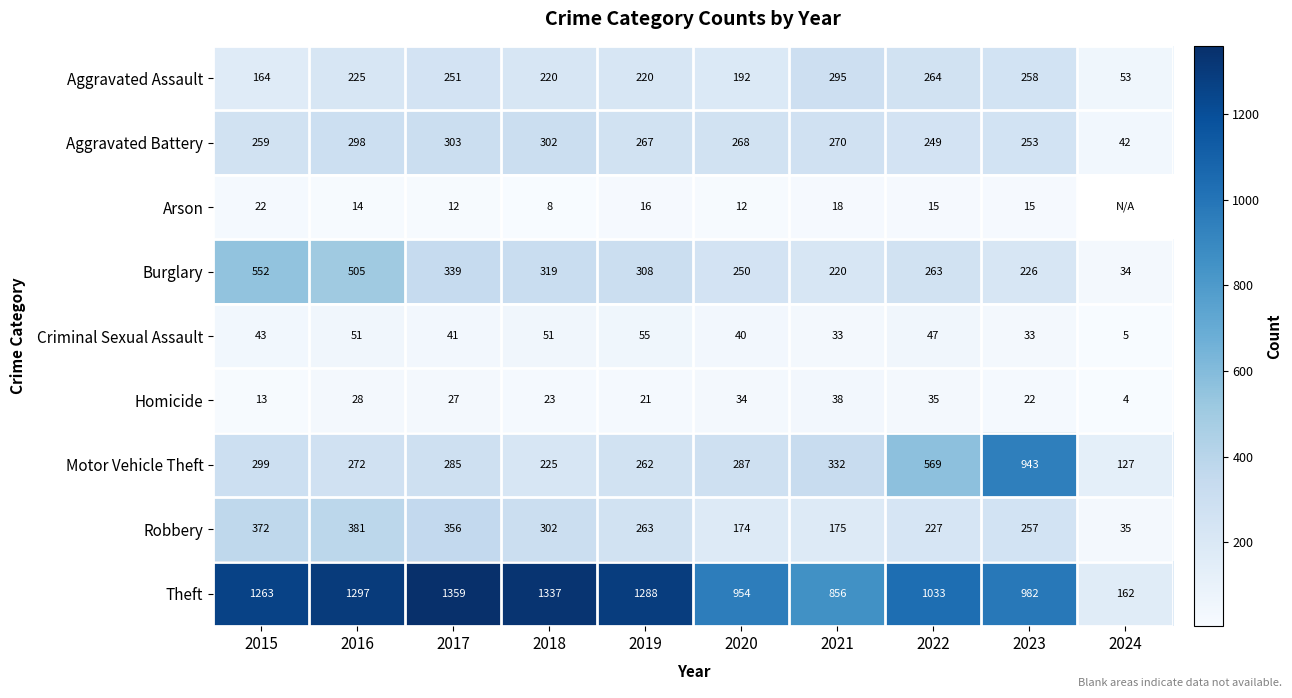

At which label does Burglary first exceed 308?

2015